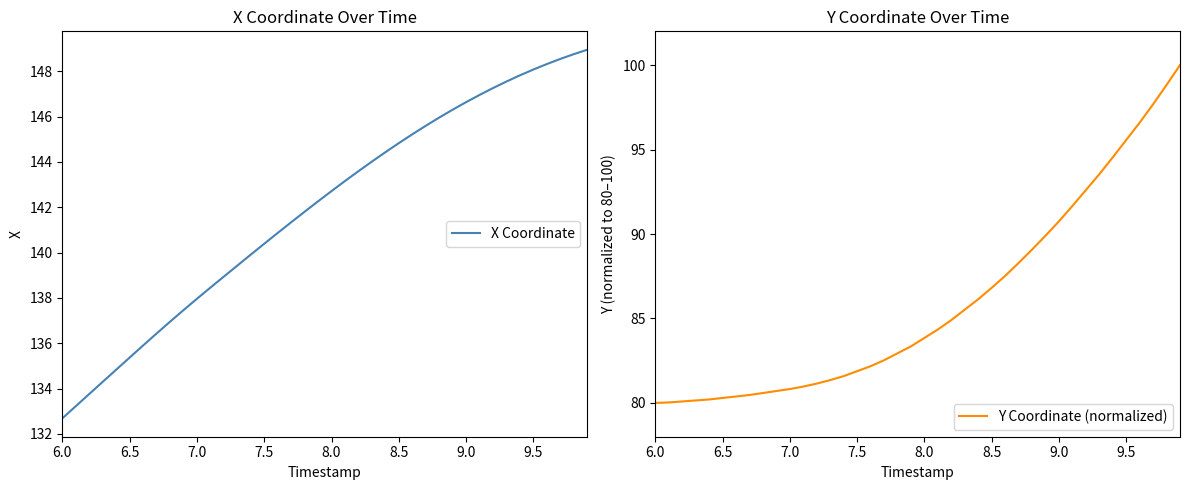

Which label corresponds to the smallest value in the chart?

6.0